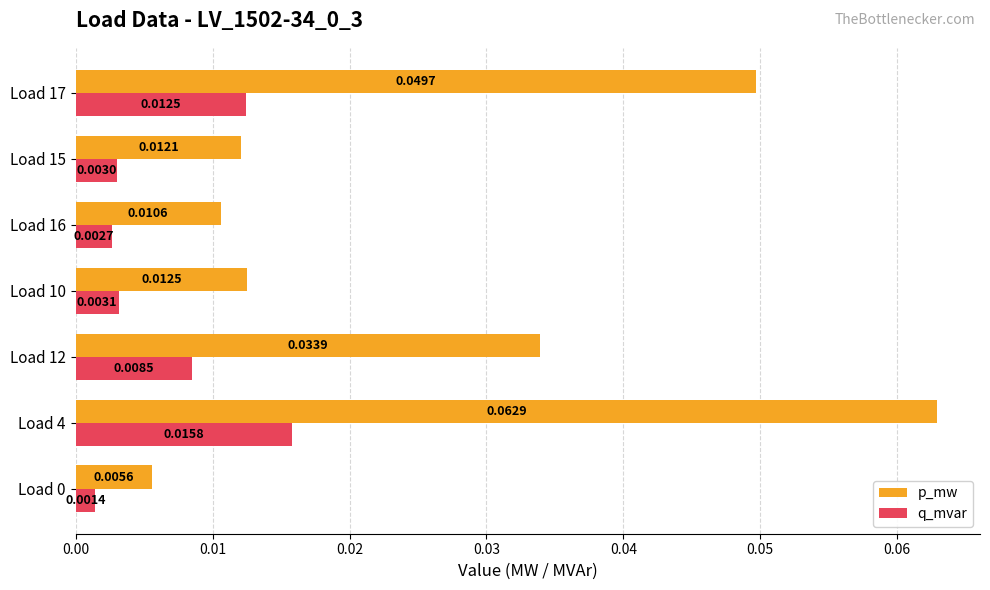

Which series has the largest range (max minus min)?

p_mw